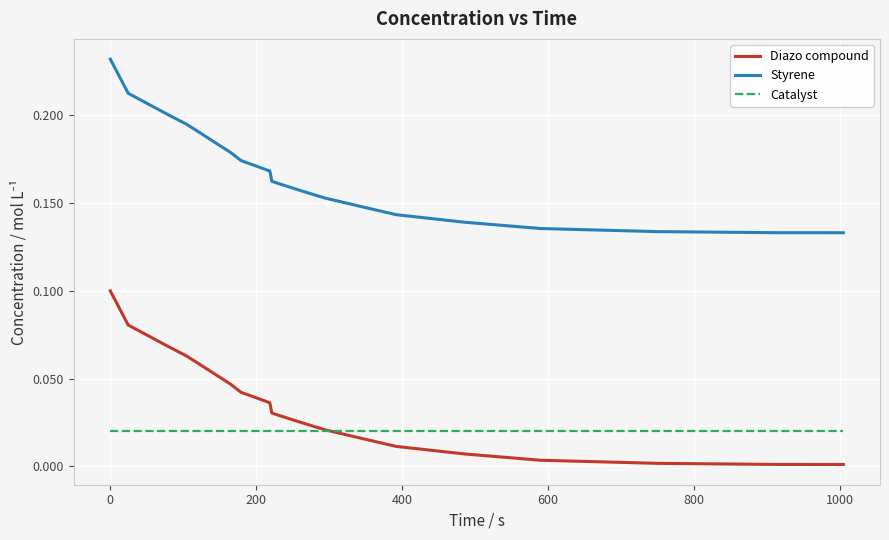

True or false: Diazo compound and Styrene cross at least once.

False